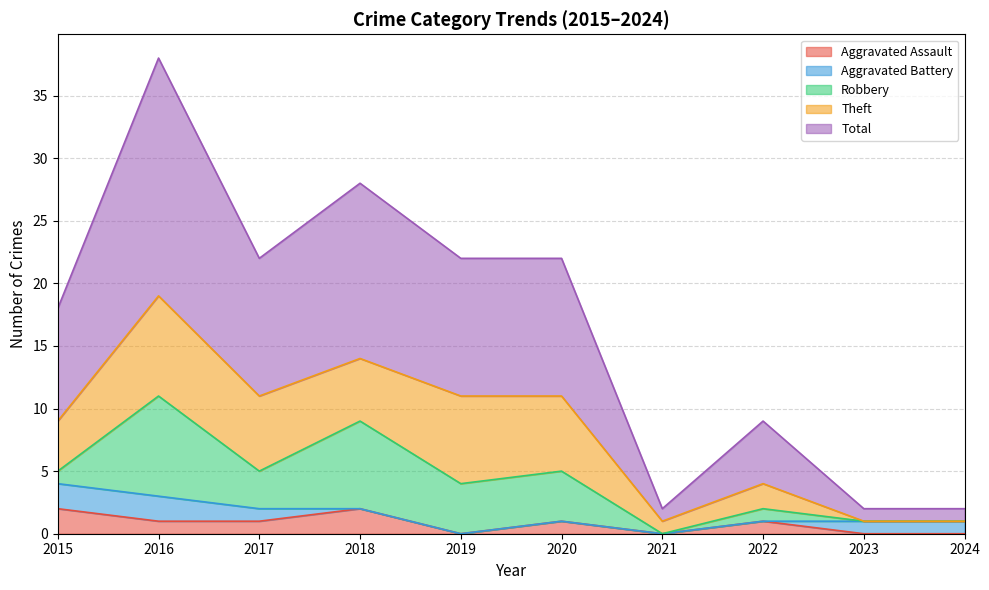

At how many categories does at least one series exceed 1?

7